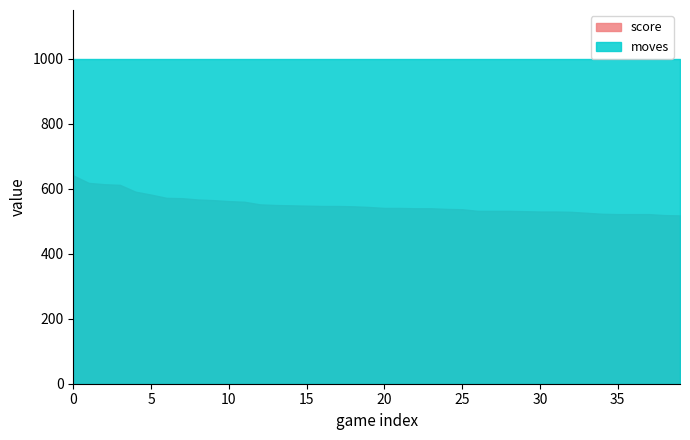

True or false: score and moves intersect in this chart.

False